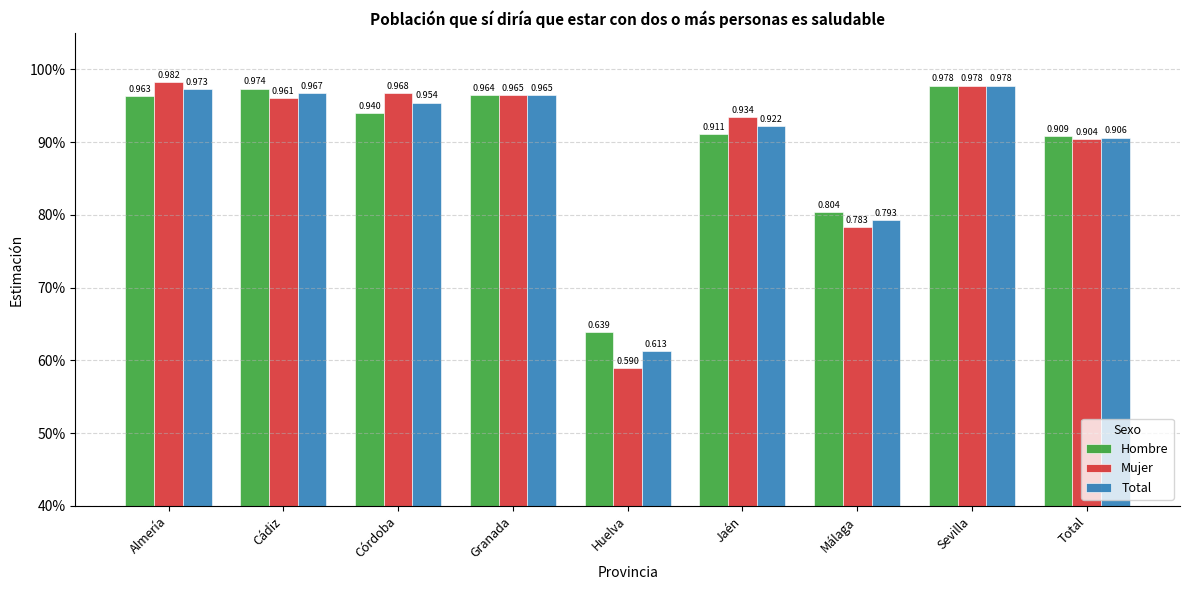

Is it true that Total equals 1.0 at Málaga?

False